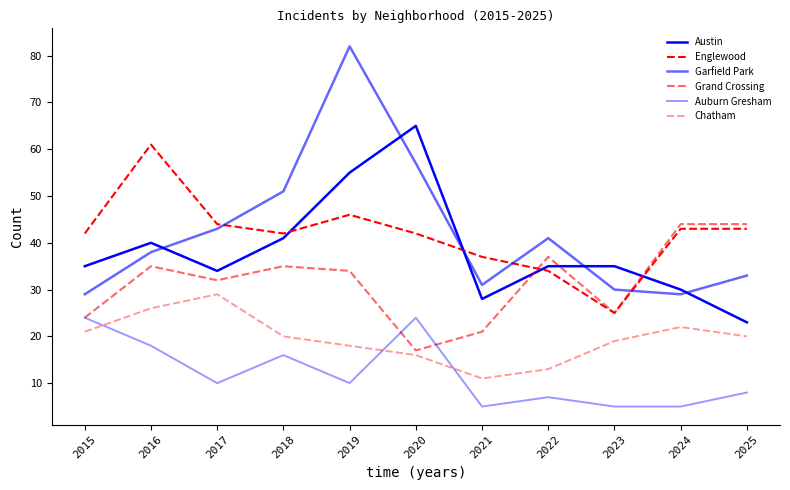

Which series has the largest total across all categories?

Garfield Park